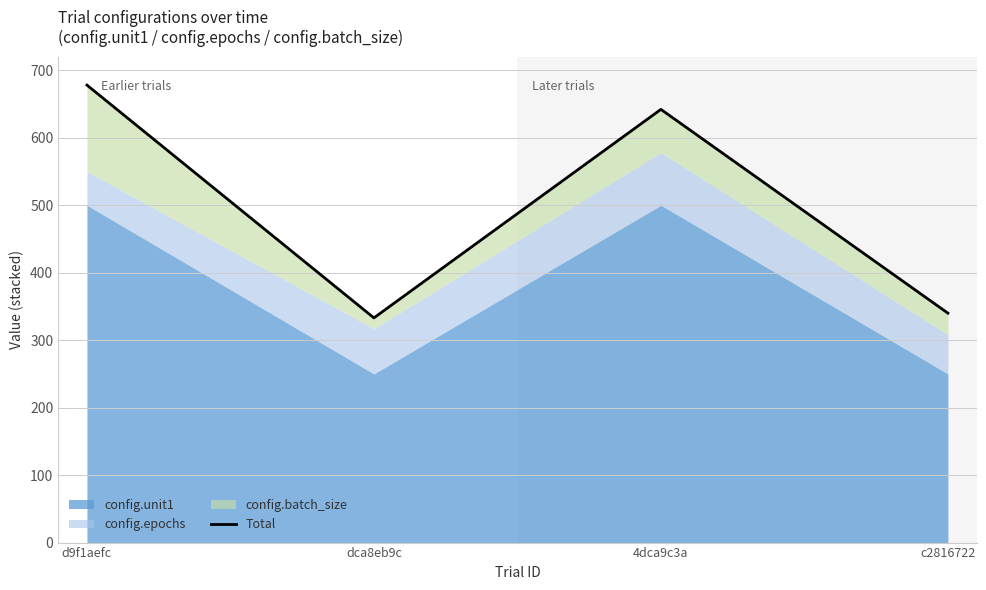

List the labels in order of value, largest first.

d9f1aefc, 4dca9c3a, c2816722, dca8eb9c